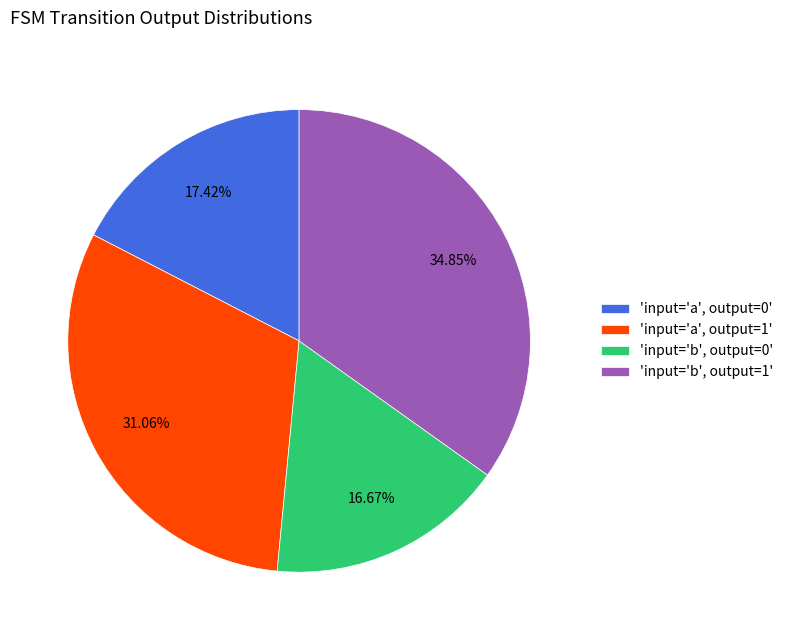

Is the sum of 'input='b', output=1' and 'input='a', output=1' greater than half?

Yes